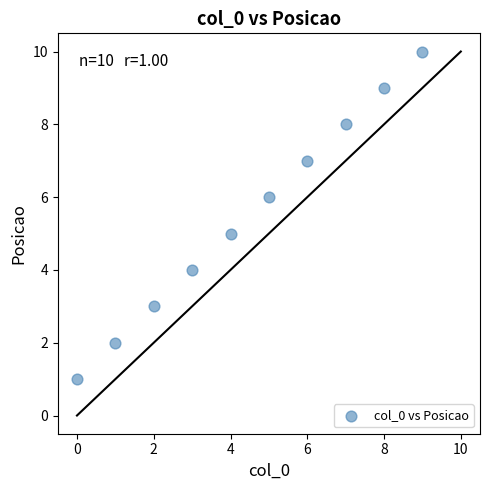

What is the average Y value?

6